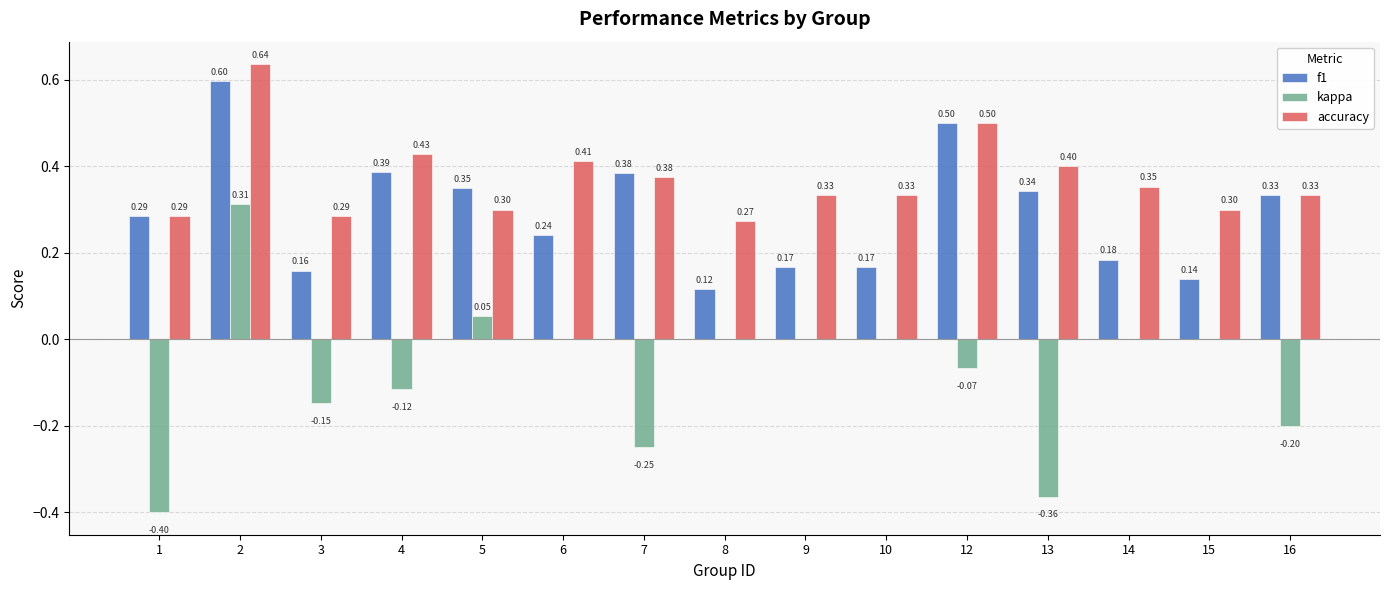

What is the difference between the f1 values at 13 and 2?

0.3